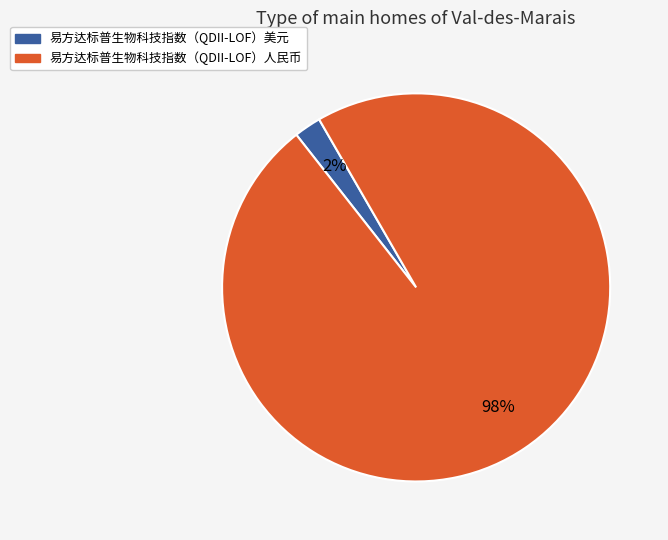

To the nearest percent, what is the combined percentage of 易方达标普生物科技指数（QDII-LOF）人民币 and 易方达标普生物科技指数（QDII-LOF）美元?

100%